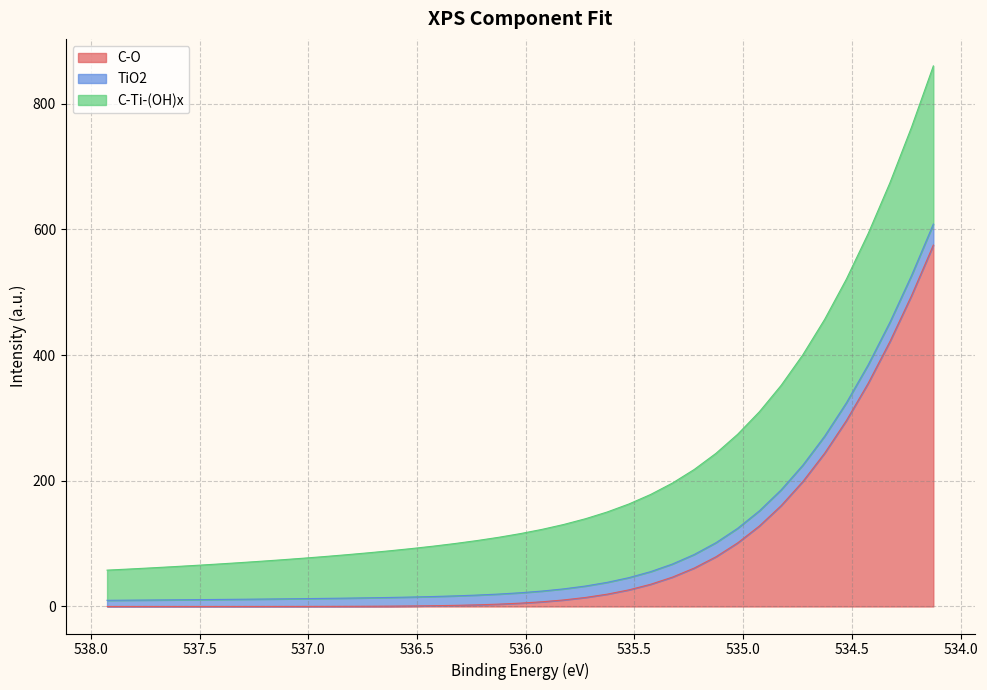

Which series has the largest range (max minus min)?

C-O